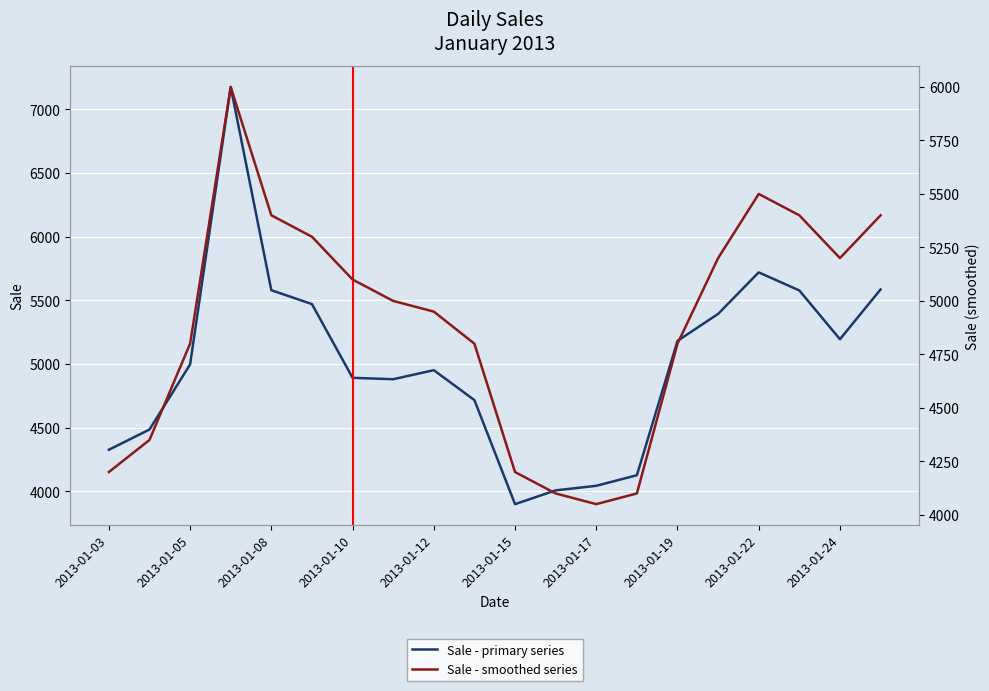

Is the value of Sale - smoothed series at 2013-01-19 greater than the value of Sale - primary series at 18?

No